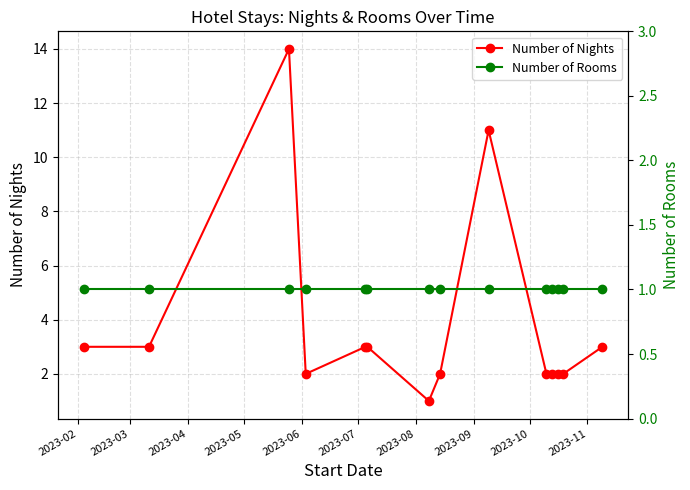

Does the chart have visible grid lines?

Yes